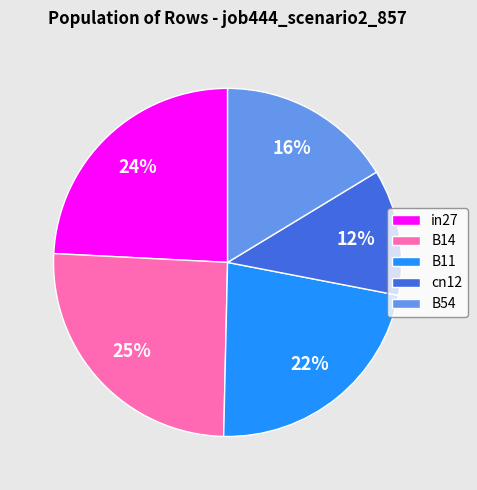

Is the sum of B14 and B54 greater than half?

No